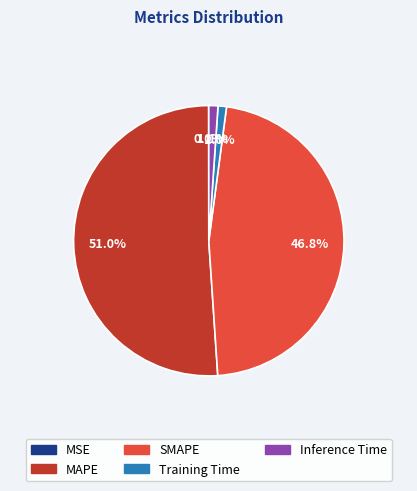

Between MAPE and Training Time, which is larger?

MAPE